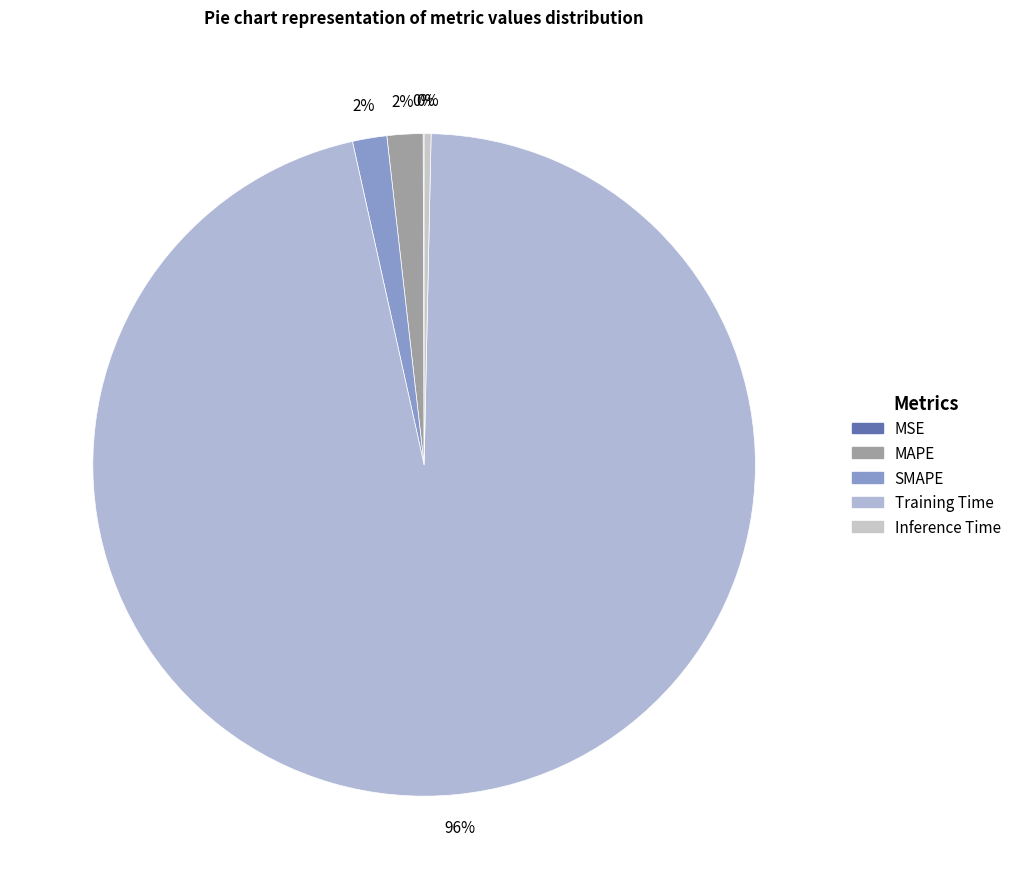

Is it true that MSE is 11% of the pie?

False